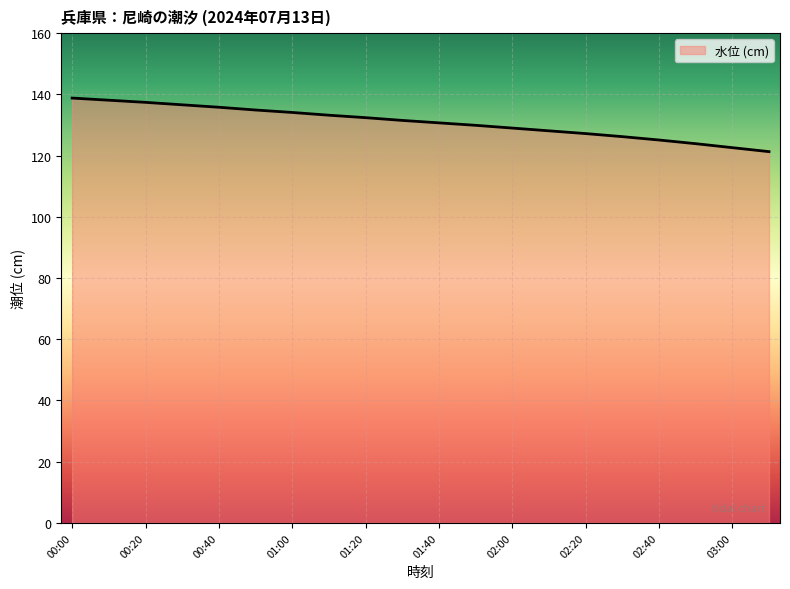

What is the difference between the maximum and minimum values?

17.5